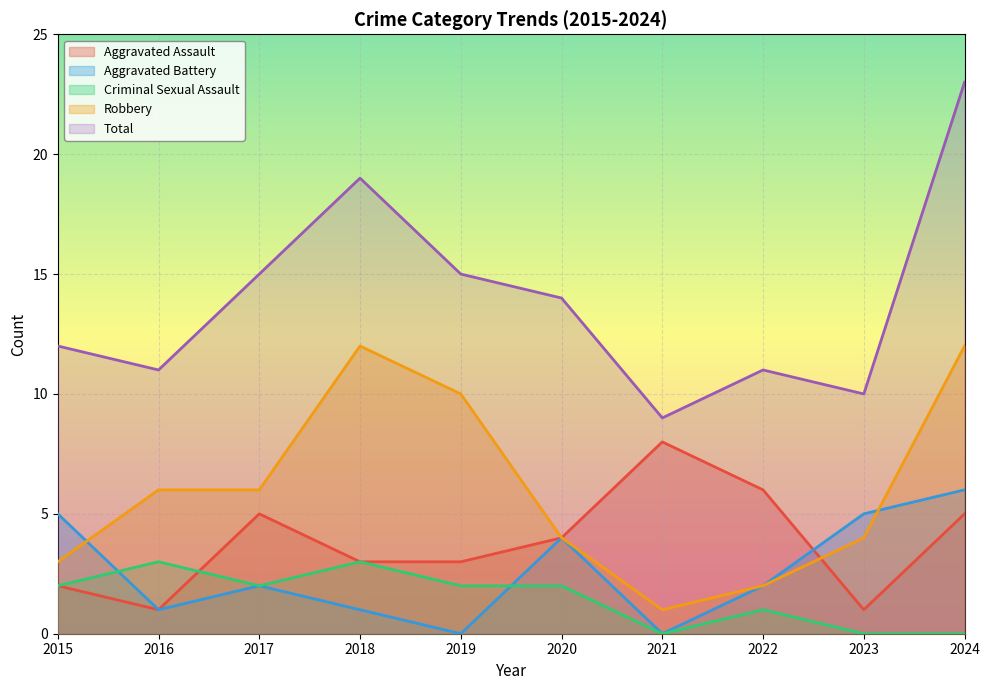

What is the value of the Aggravated Battery point at the 9th from the left?

5